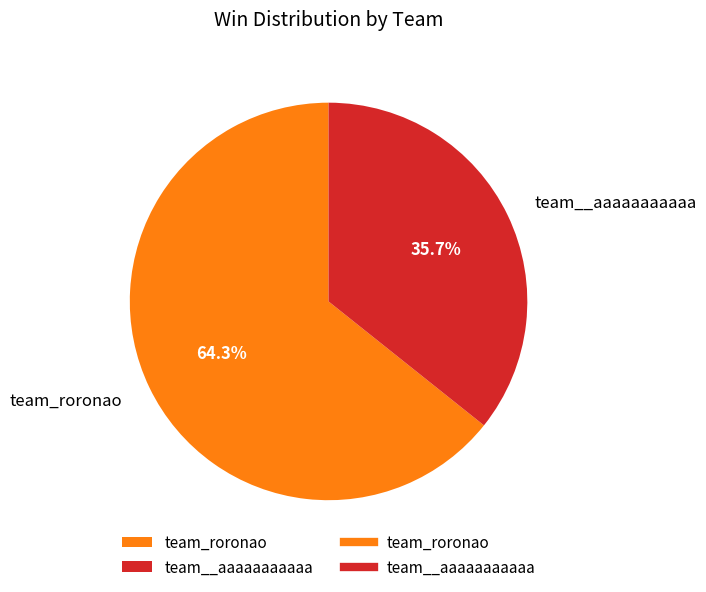

To the nearest percent, what is the difference between the largest and smallest slice percentages?

29%